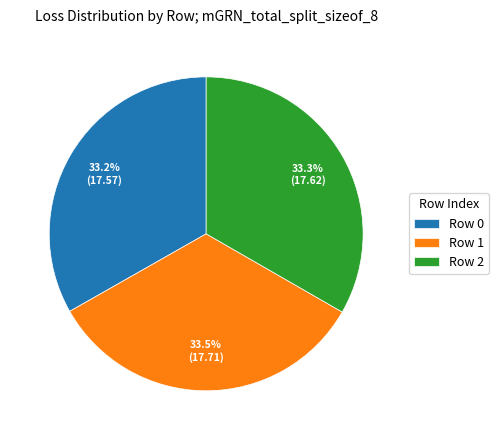

Combined, do Row 2 and Row 1 account for over 50%?

Yes